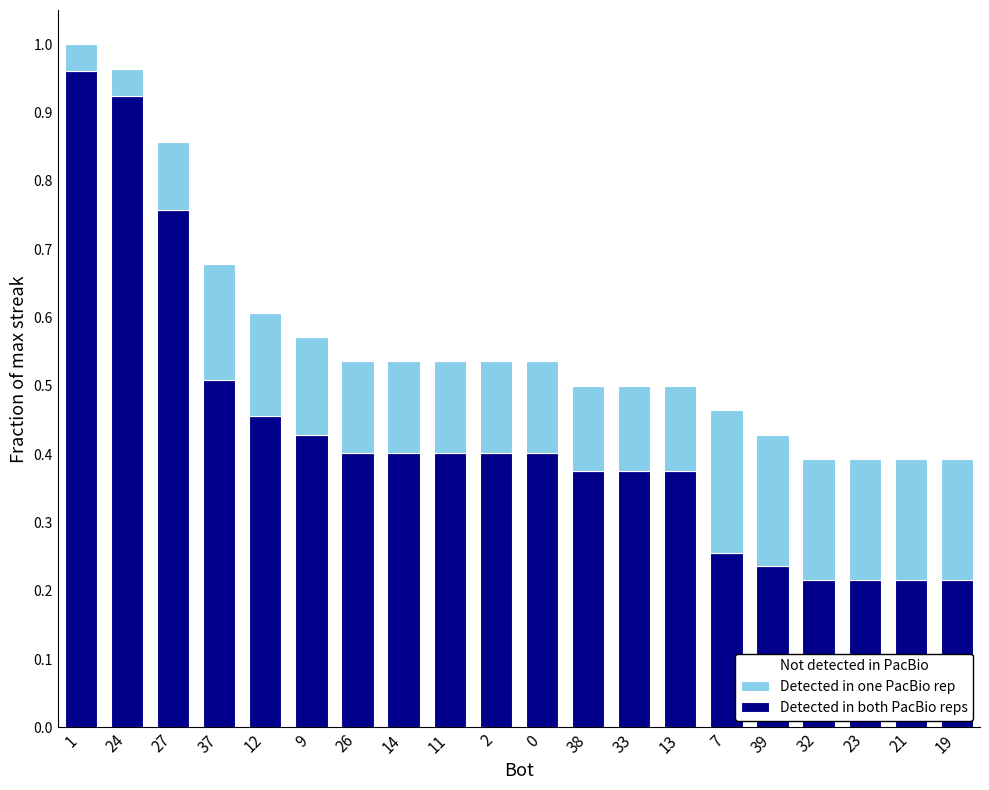

What is the sum of all Detected in both PacBio reps values?

8.5